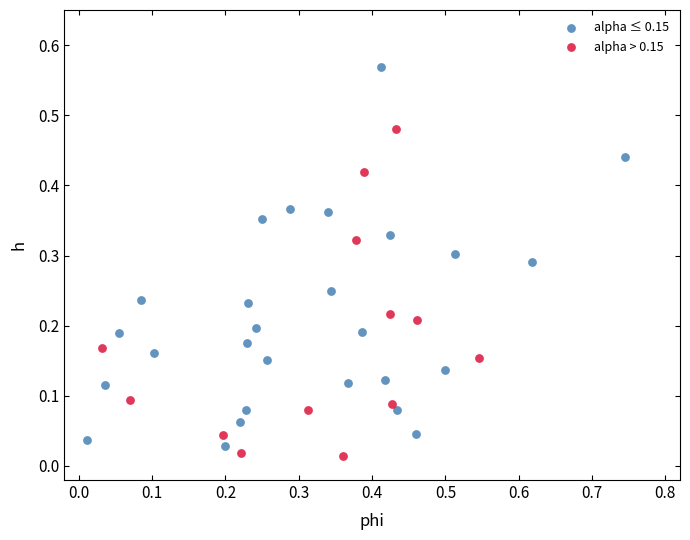

Which series reaches the maximum Y coordinate?

alpha ≤ 0.15